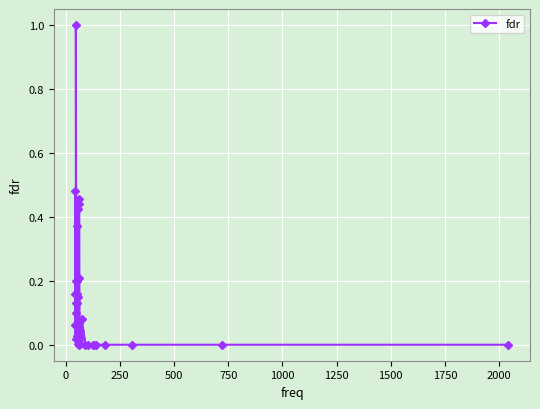

What is the difference between the second highest and second lowest values?

0.5